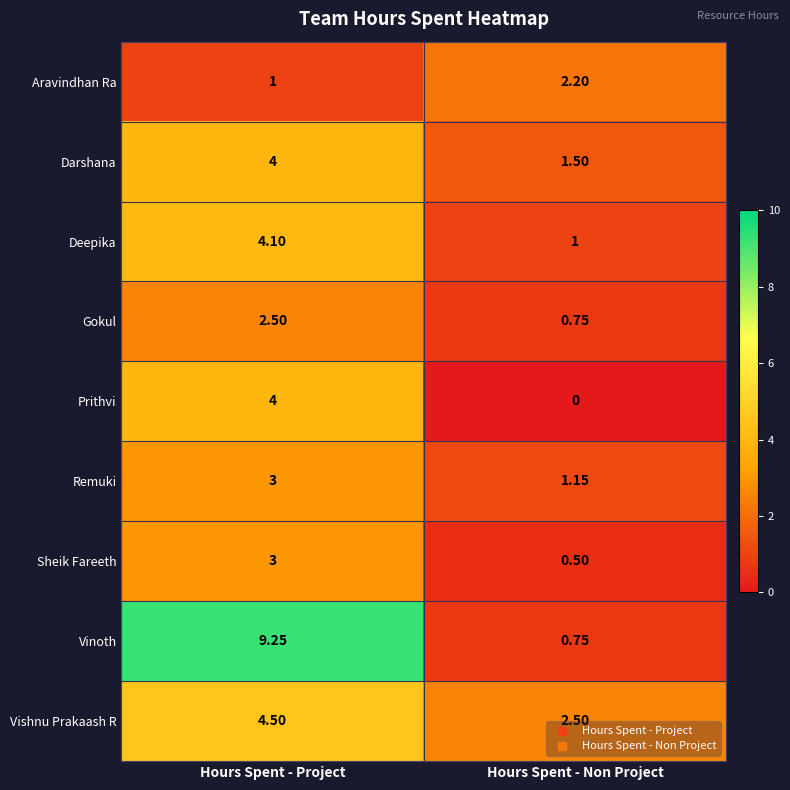

Count the number of data series in this chart.

9